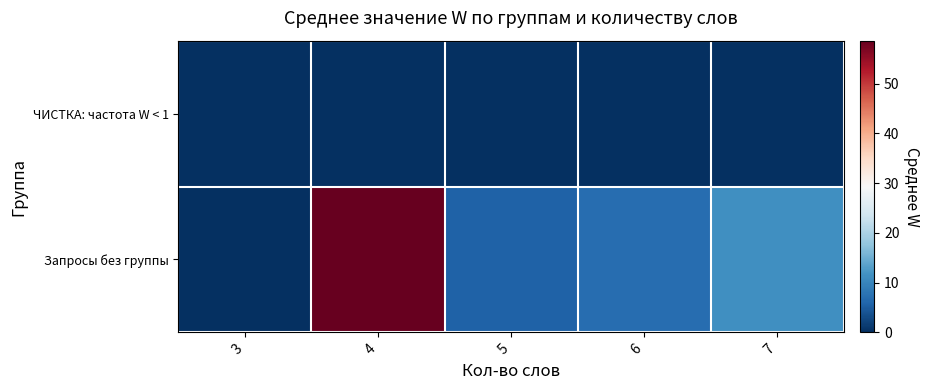

What is the difference between the highest and lowest values at 6?

7.0